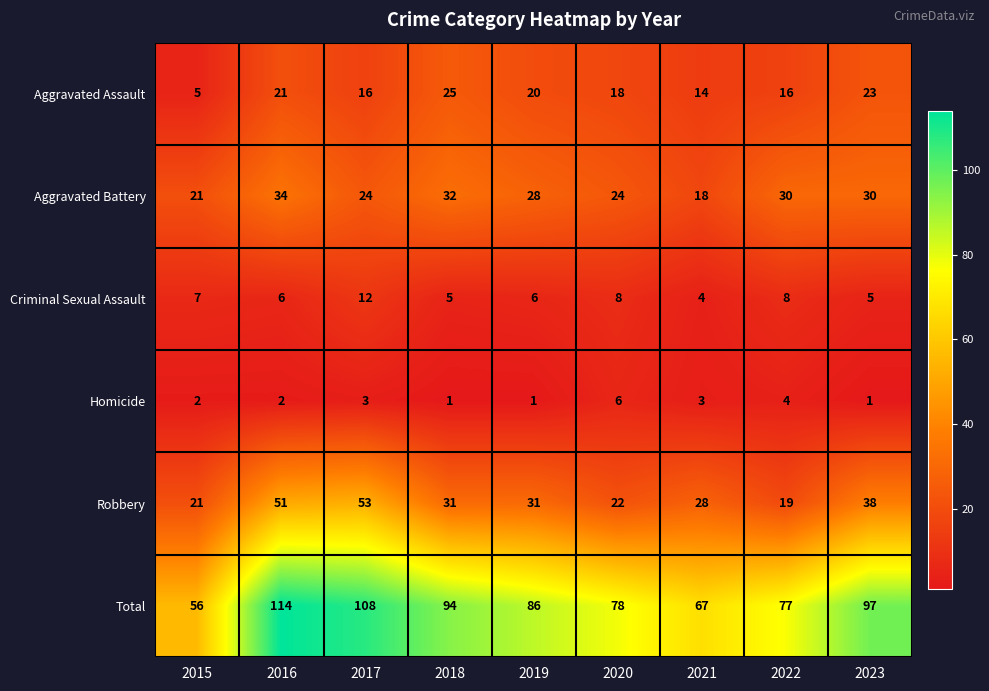

Count the number of categories in the chart.

9